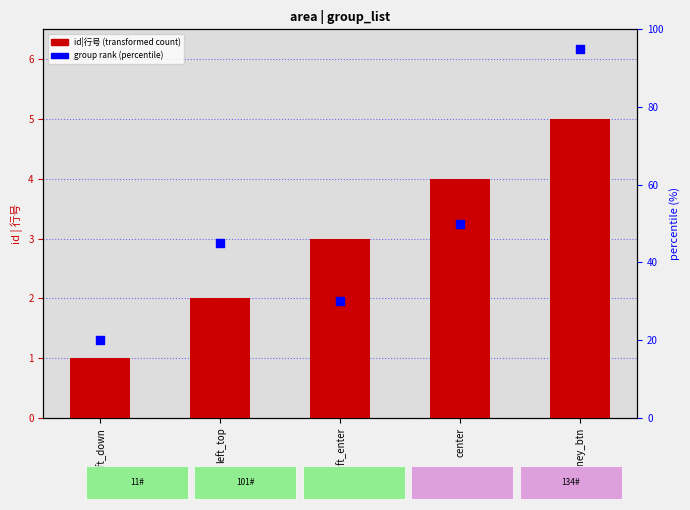

What are all the series names shown in the legend?

id|行号, group rank